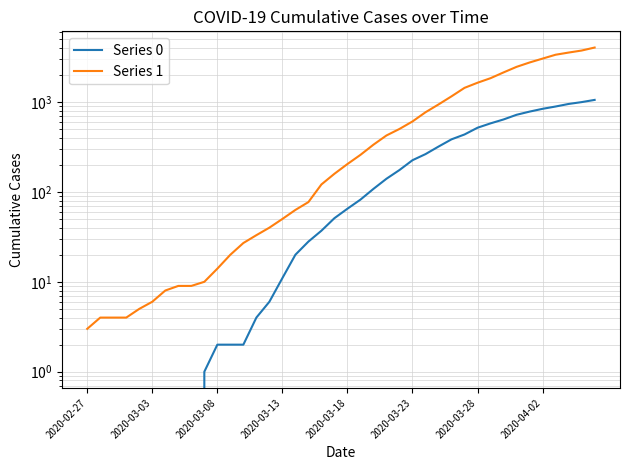

How many values in the Series 0 series are below 65?

20